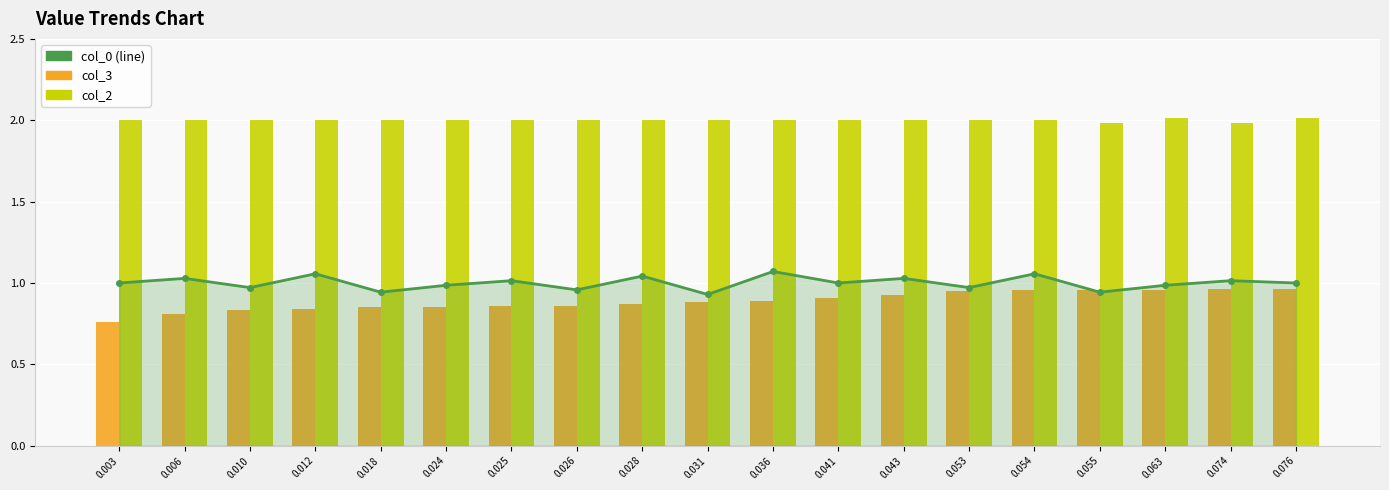

How many values in the col_2 series are below 2?

2